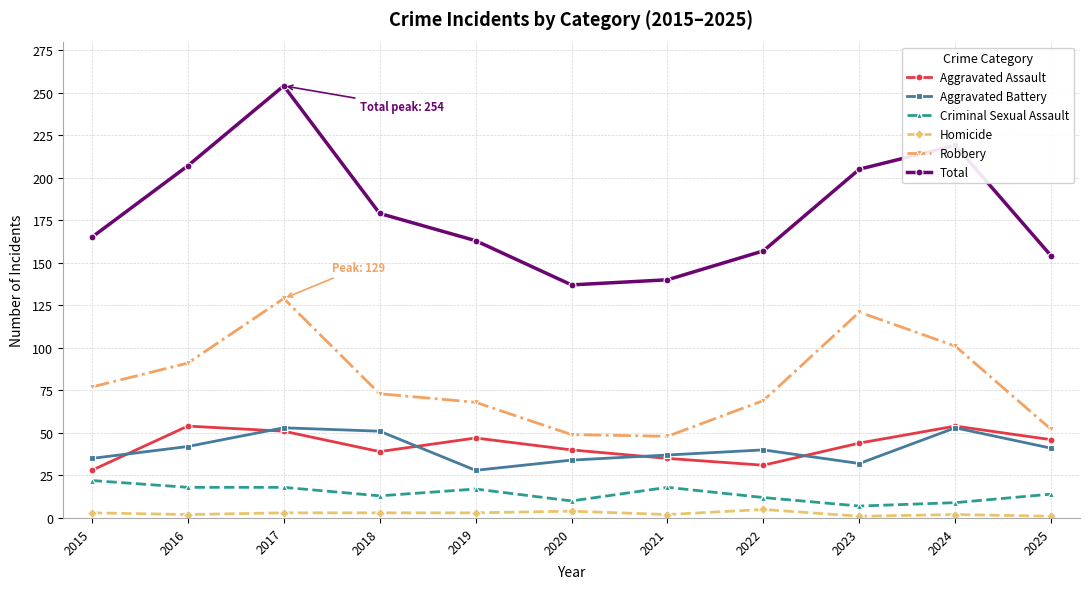

At which label does Robbery reach its peak?

2017